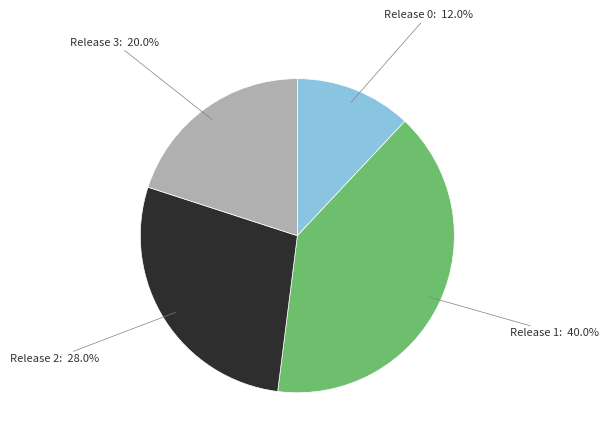

Is there a majority slice in this chart?

No